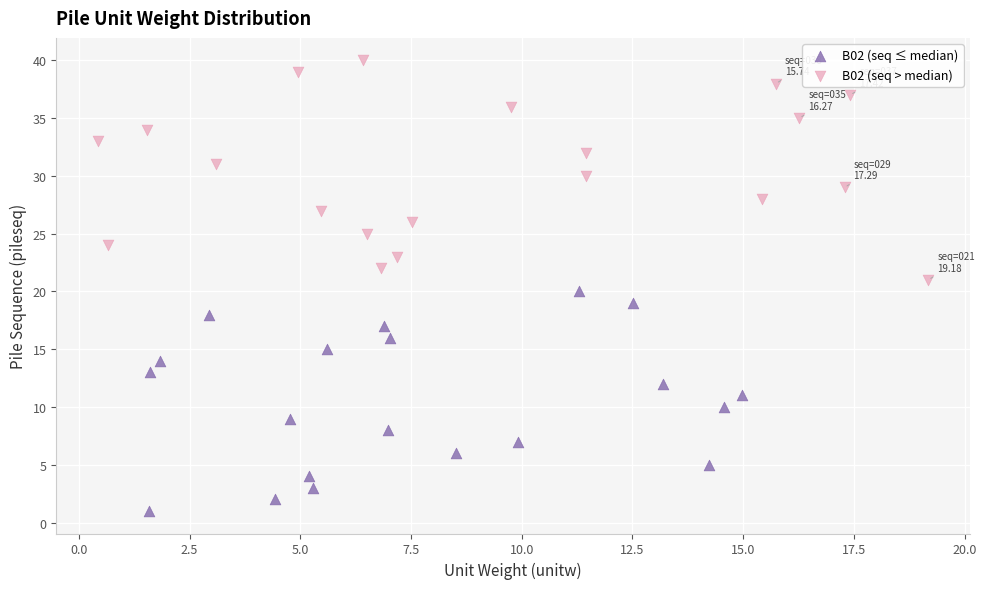

Which series reaches the minimum Y coordinate?

B02 (seq ≤ median)